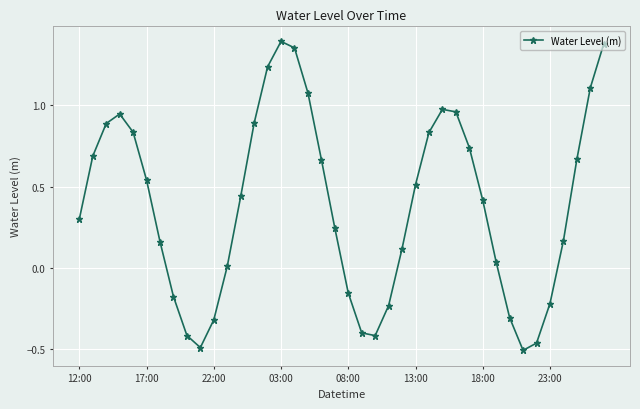

What is the difference between the maximum and minimum values?

1.9